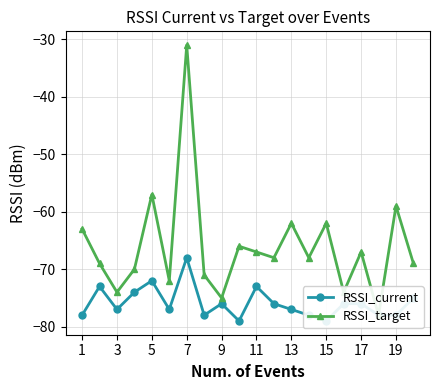

True or false: RSSI_current and RSSI_target cross at least once.

False